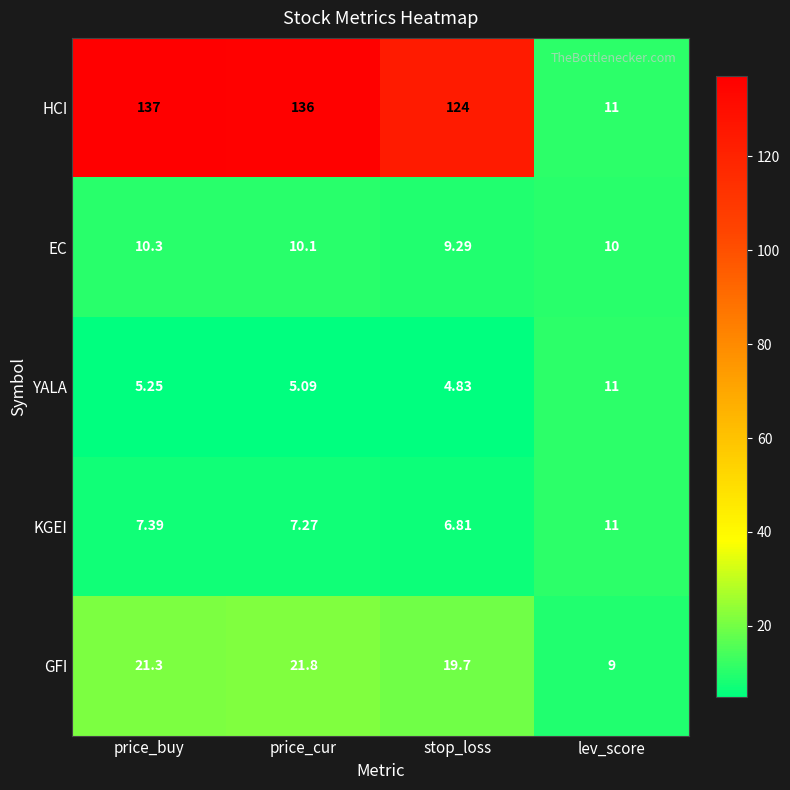

At which label is HCI closest to 74?

stop_loss